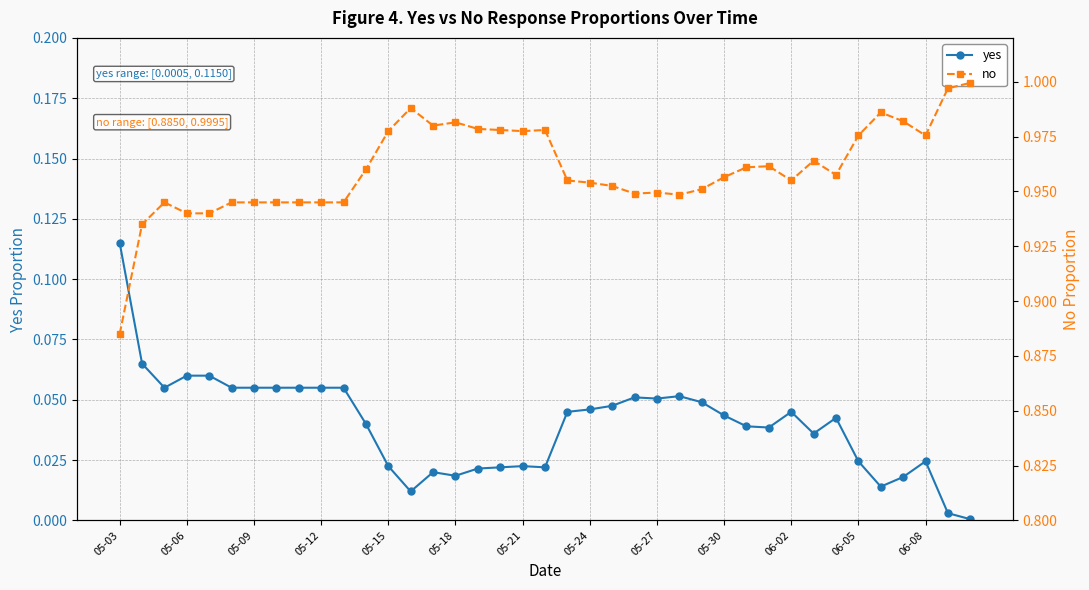

At which label does yes reach its peak?

05-03